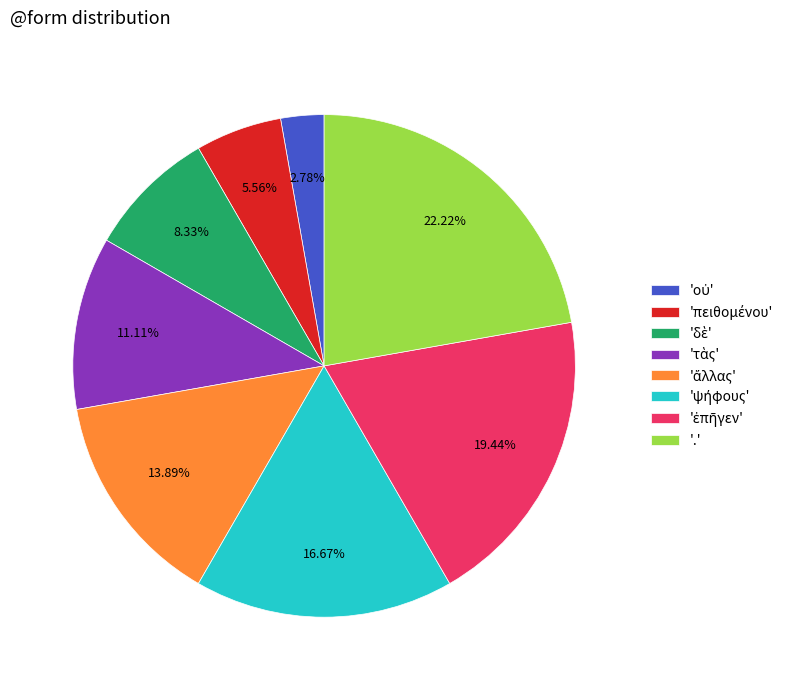

Is there any slice that represents more than half of the pie?

No